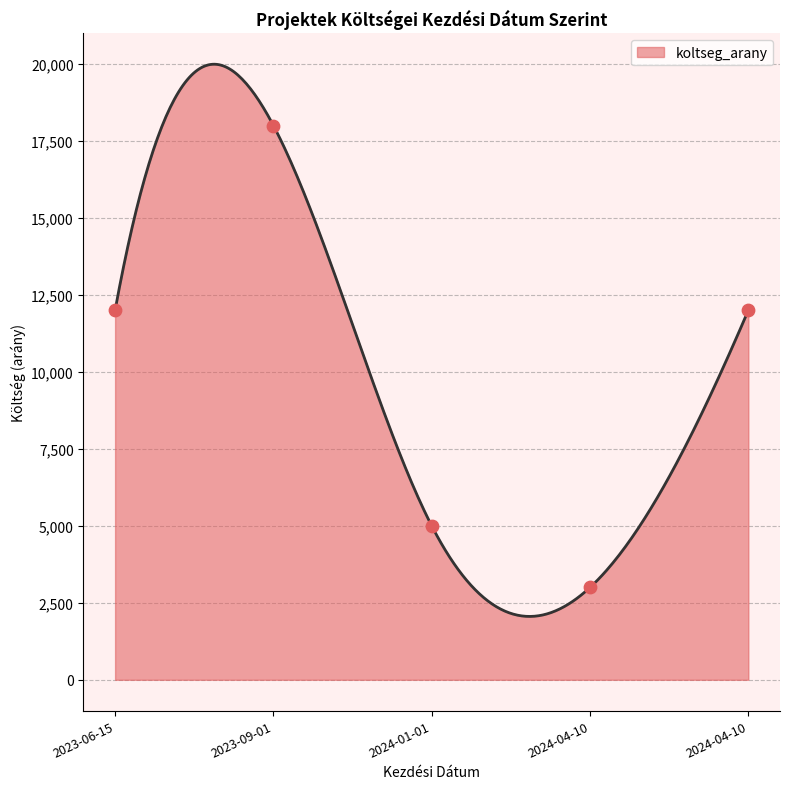

What is the change in value from 2024-01-01 to 2024-04-10?

+7000